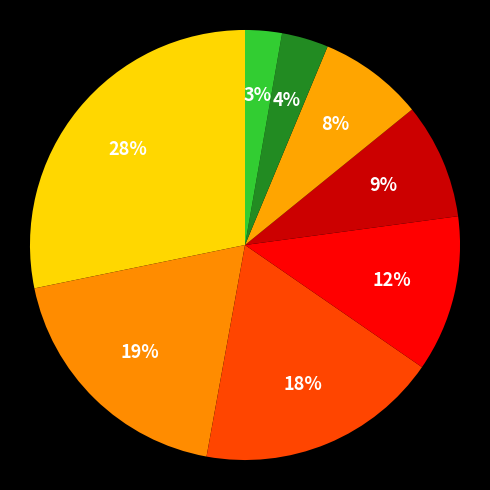

Which slice is the largest?

Information Technology